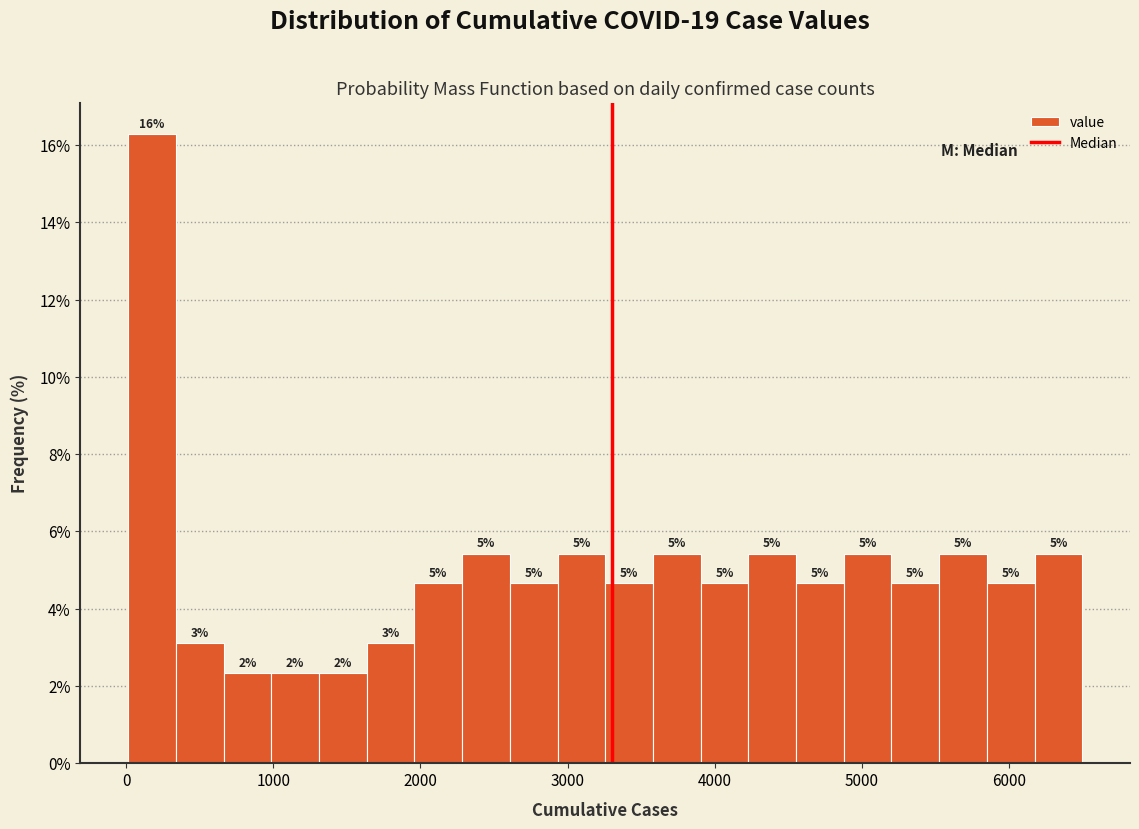

Around what value on the x-axis is the tallest bar? Give the approximate position of its centre, as read against the axis.

200